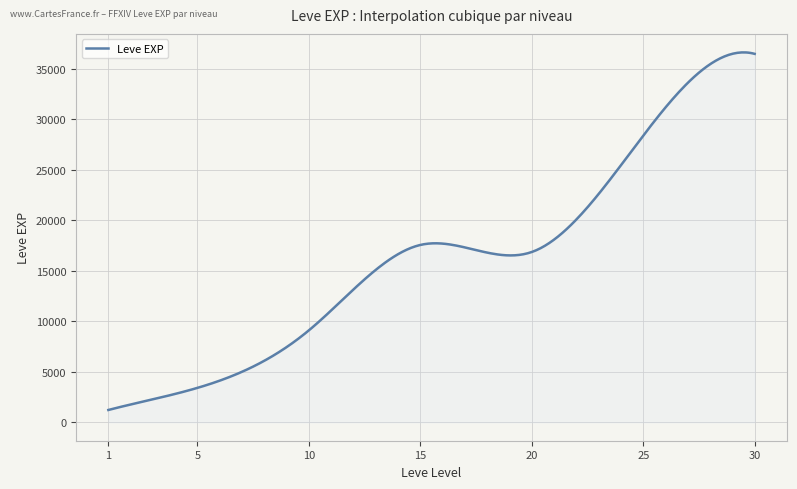

Count the number of categories in the chart.

300